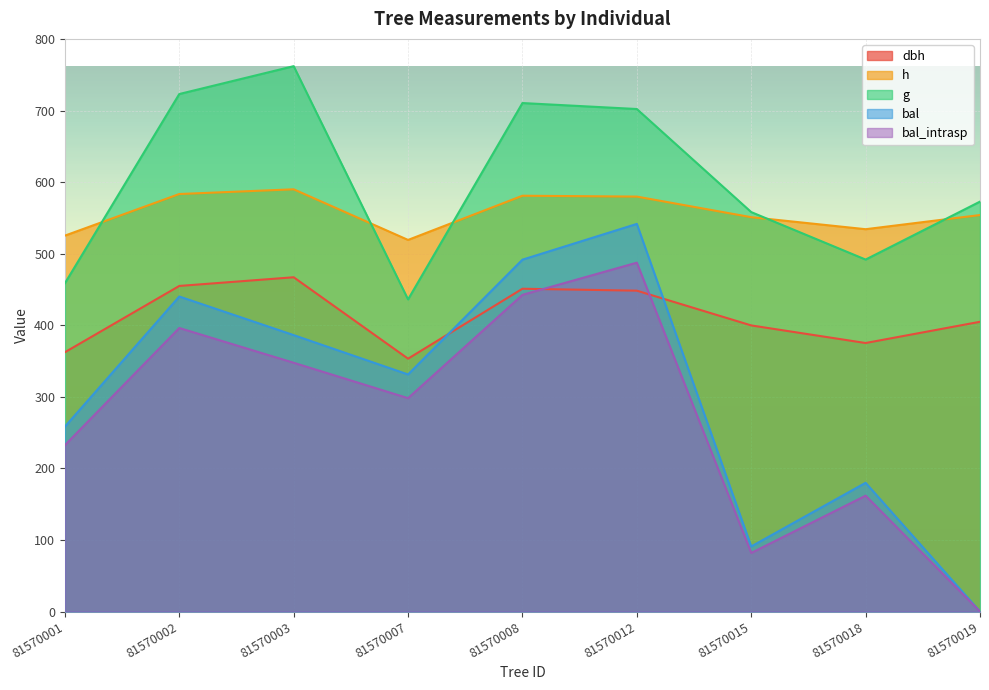

True or false: dbh and g intersect in this chart.

False